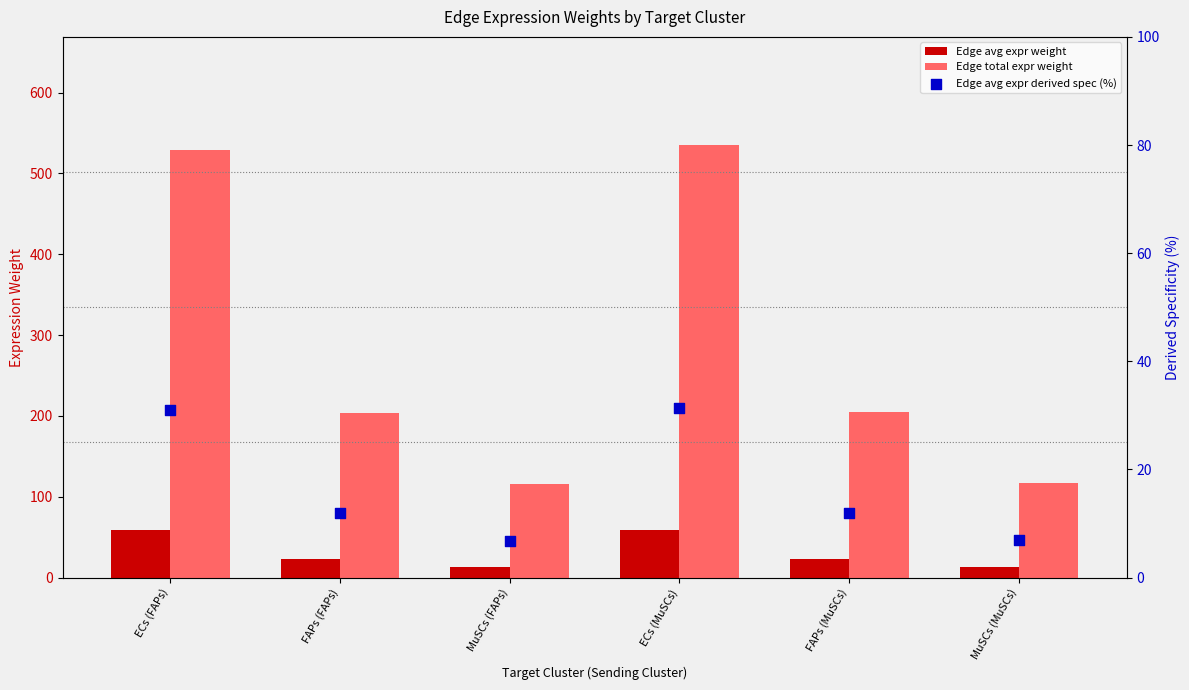

Is the value of Edge total expr weight at MuSCs (MuSCs) greater than the value of Edge avg expr derived spec (%) at MuSCs (MuSCs)?

Yes